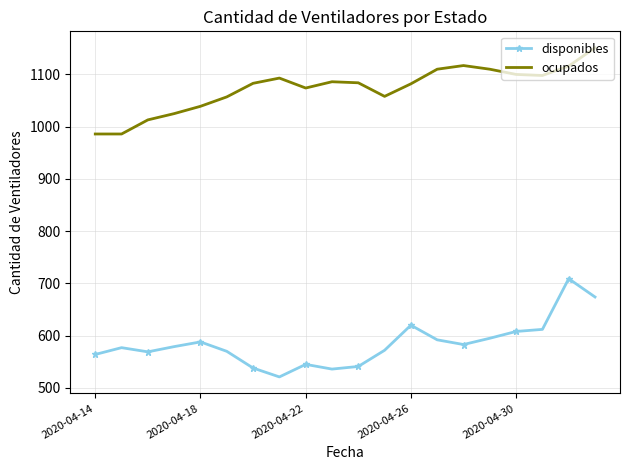

What is the greatest value displayed?

1151